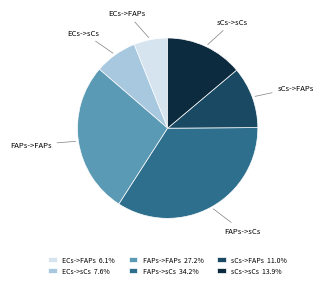

Count the number of slices in the pie.

6